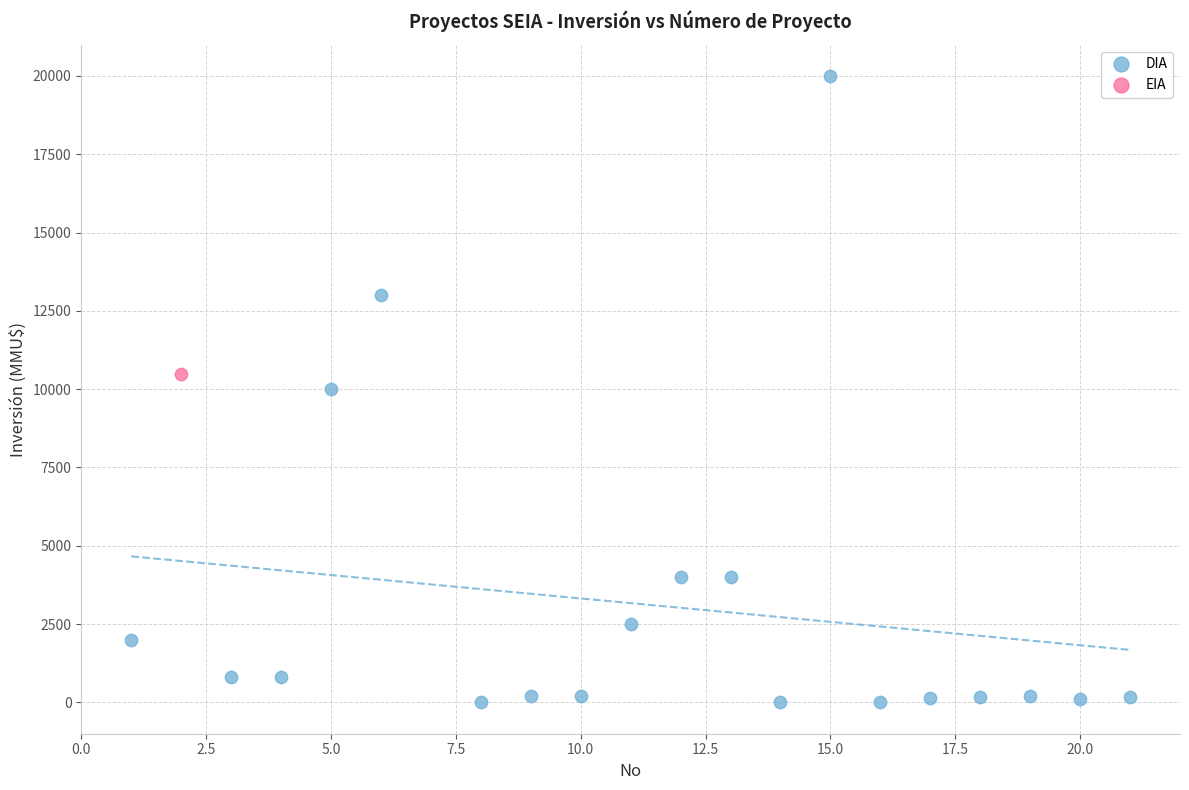

What are all the series names shown in the legend?

DIA, EIA